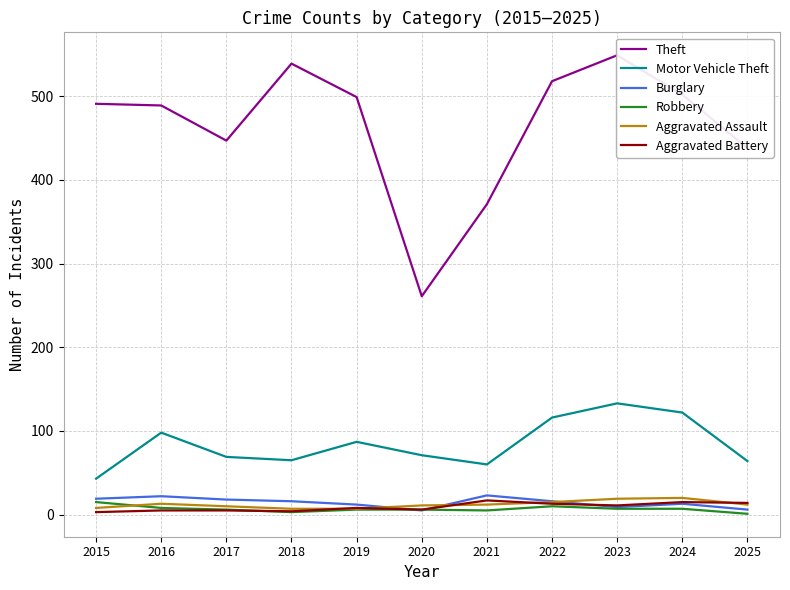

What is the minimum value shown in the chart?

1